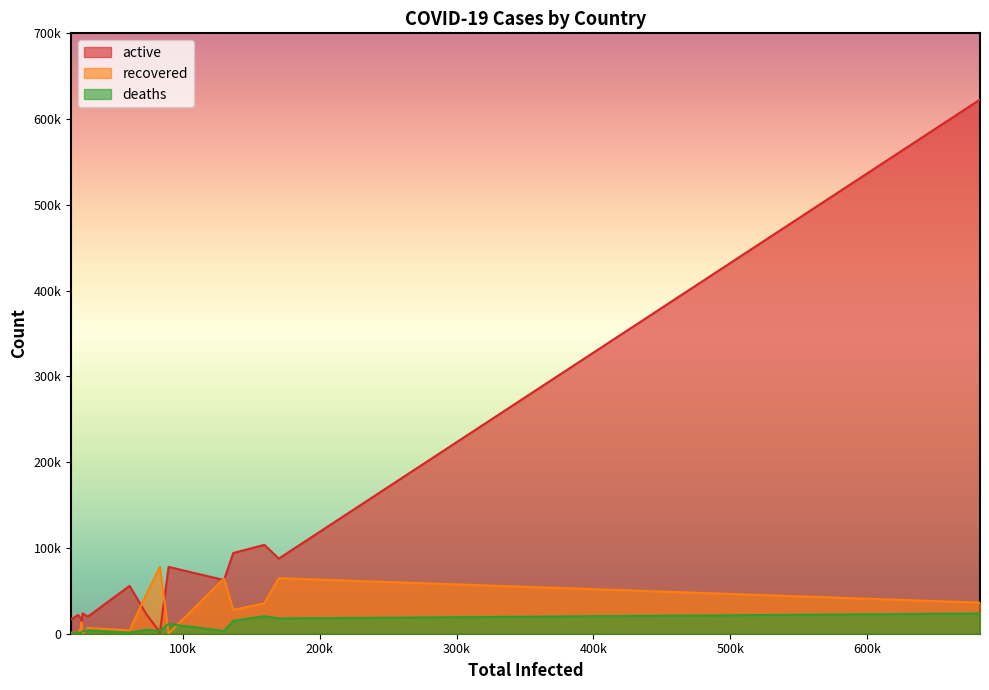

At which category does the chart reach its peak across all series?

United States